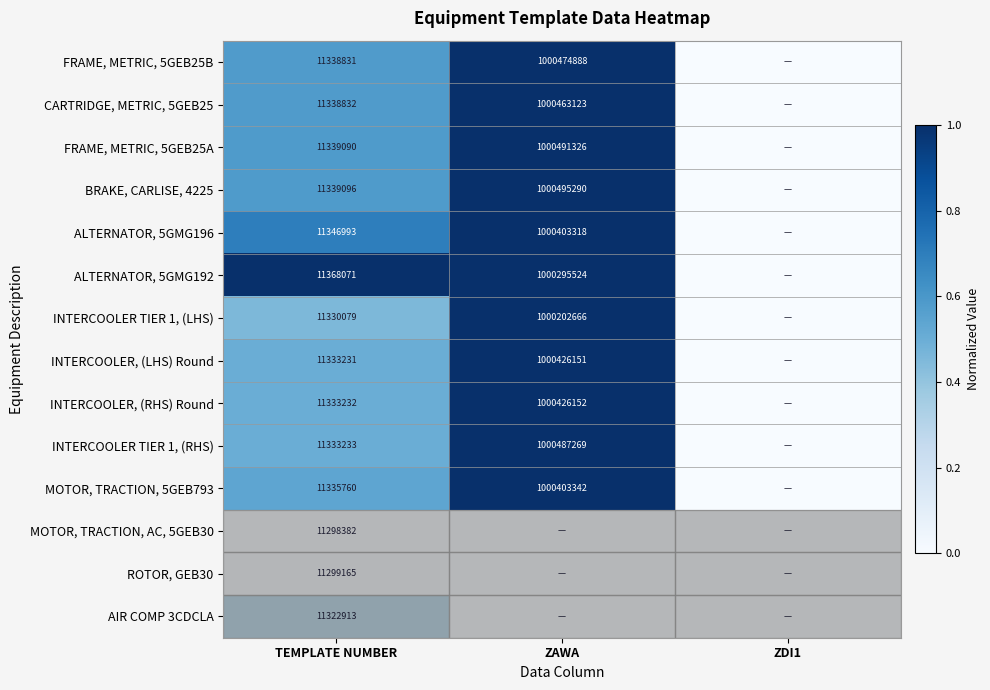

What is the sum of the FRAME, METRIC, 5GEB25B values at ZAWA and TEMPLATE NUMBER?

1011813719